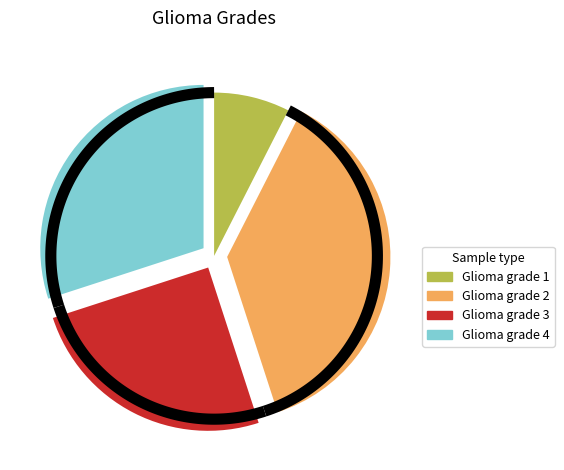

What is the change in value from Glioma grade 1 to Glioma grade 2?

+12